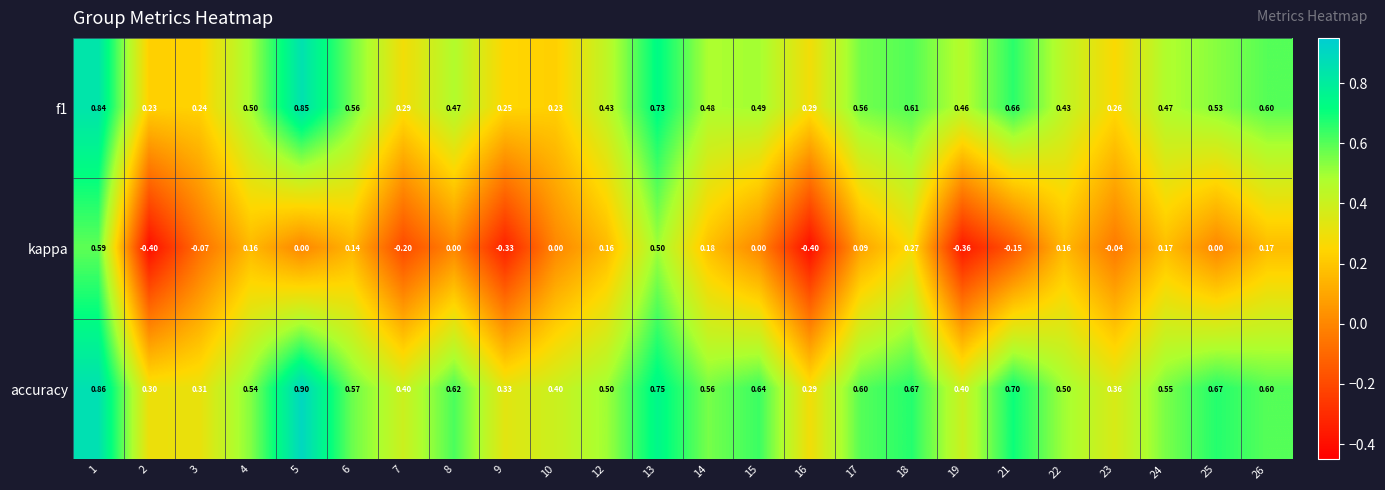

Is the value of accuracy at 21 greater than the value of kappa at 17?

Yes